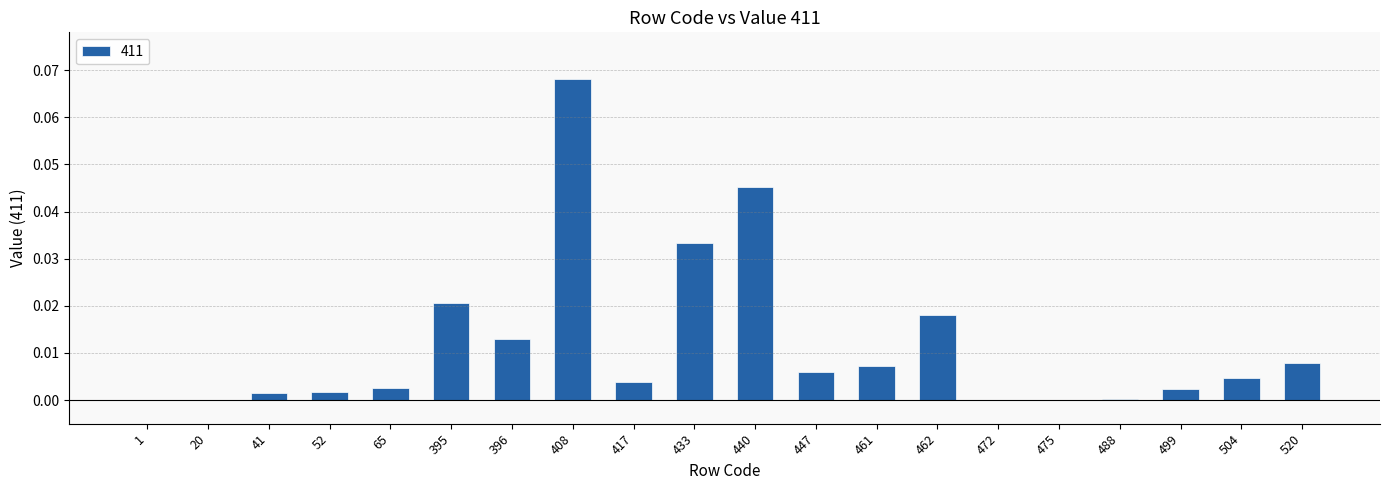

Which label corresponds to the largest value in the chart?

408